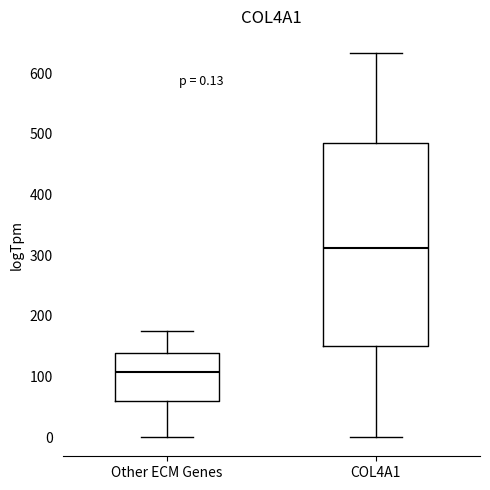

Which box is the tallest, from its lower edge to its upper edge?

COL4A1